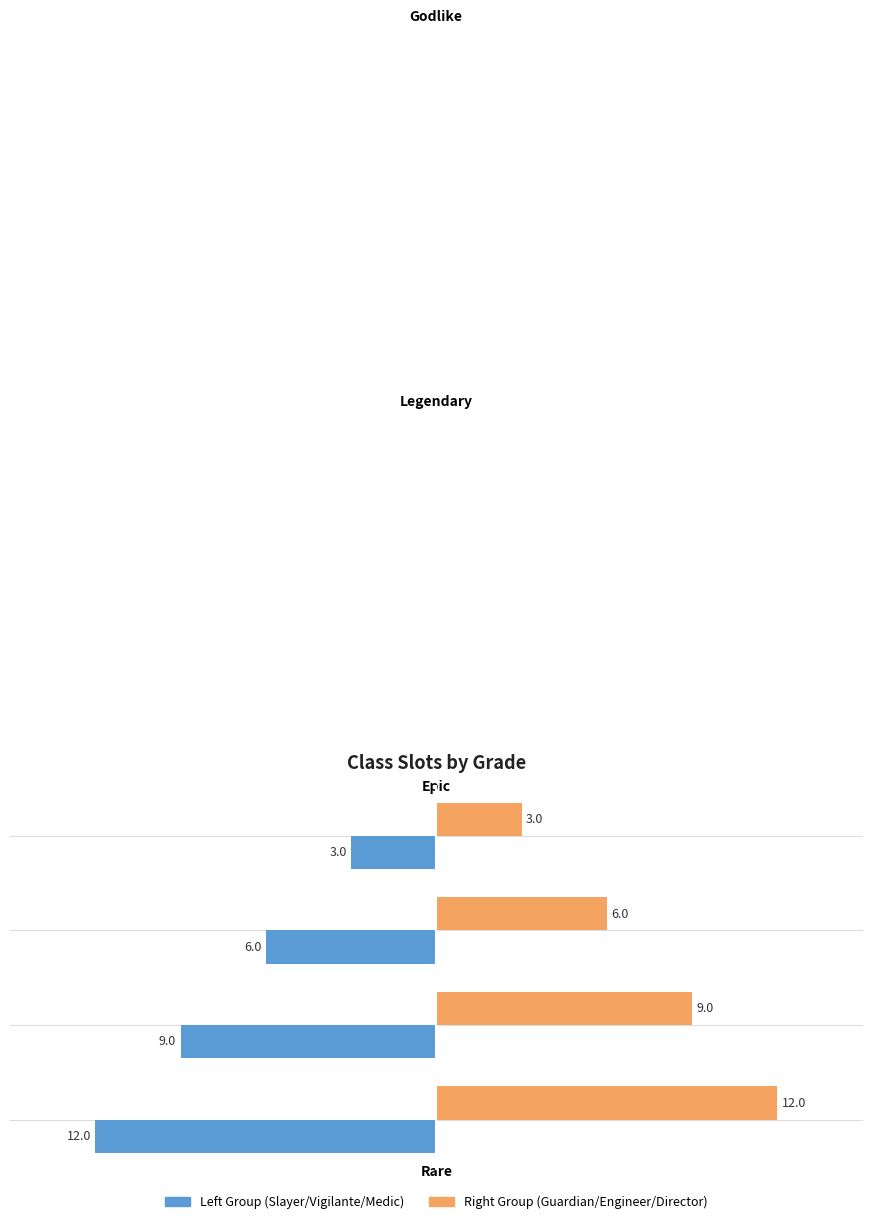

Which series has the largest total across all categories?

Right Group (Guardian/Engineer/Director)